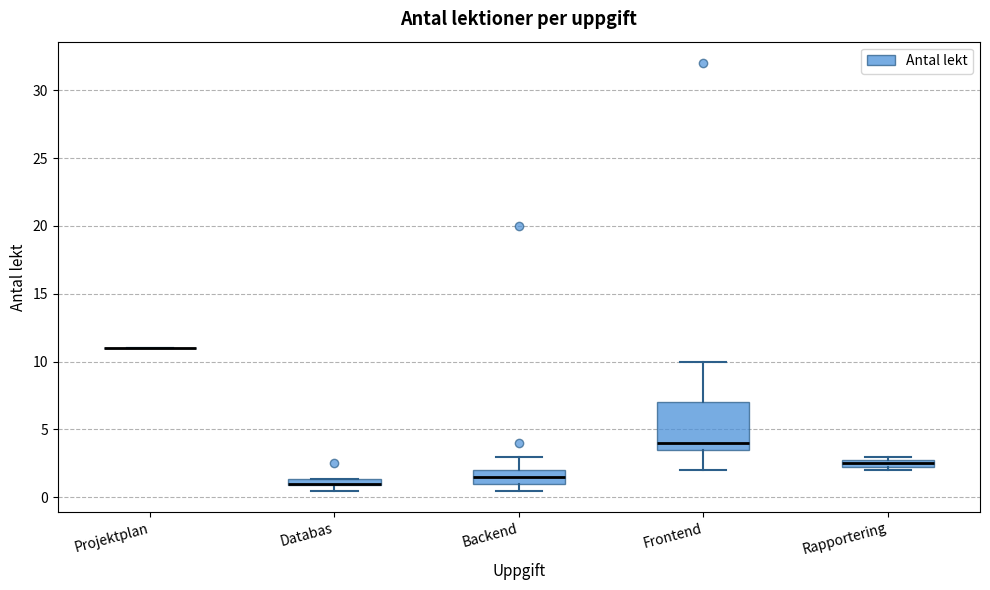

Which box is the tallest, from its lower edge to its upper edge?

Frontend